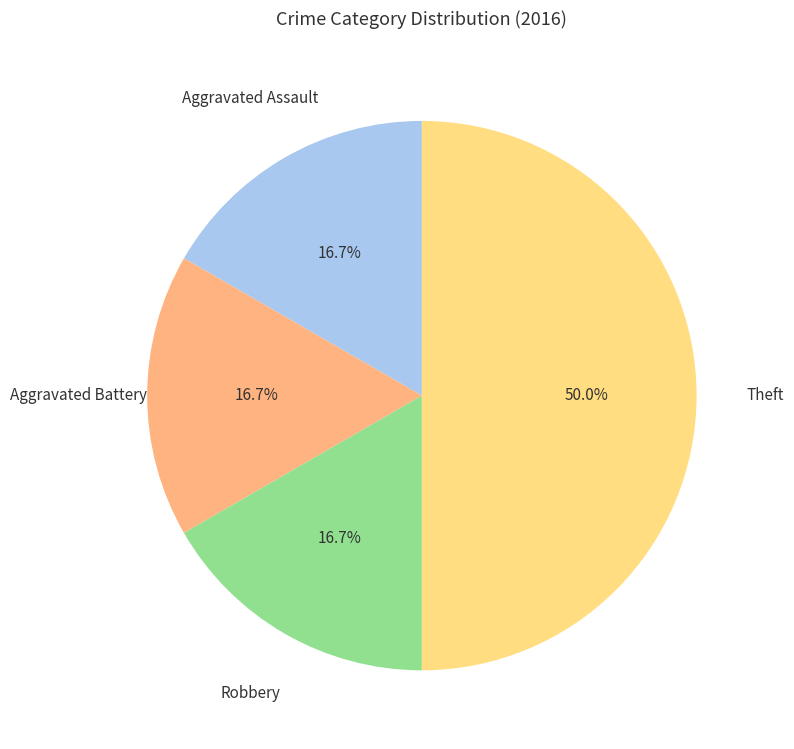

What is the largest slice in the pie chart?

Theft